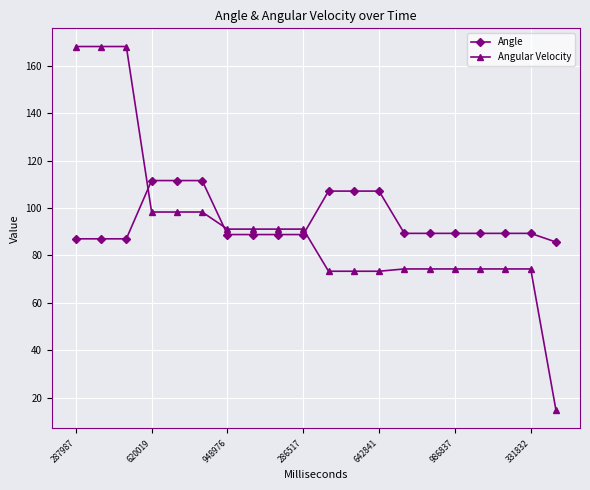

What are all the series names shown in the legend?

Angle, Angular Velocity